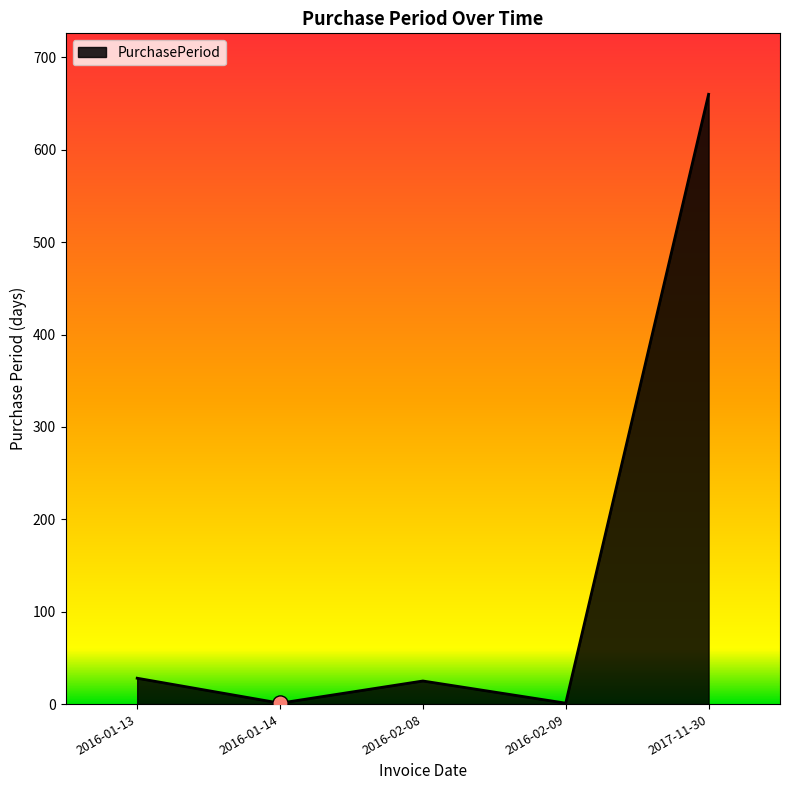

Between 2016-02-08 and 2016-01-14, which is larger?

2016-02-08